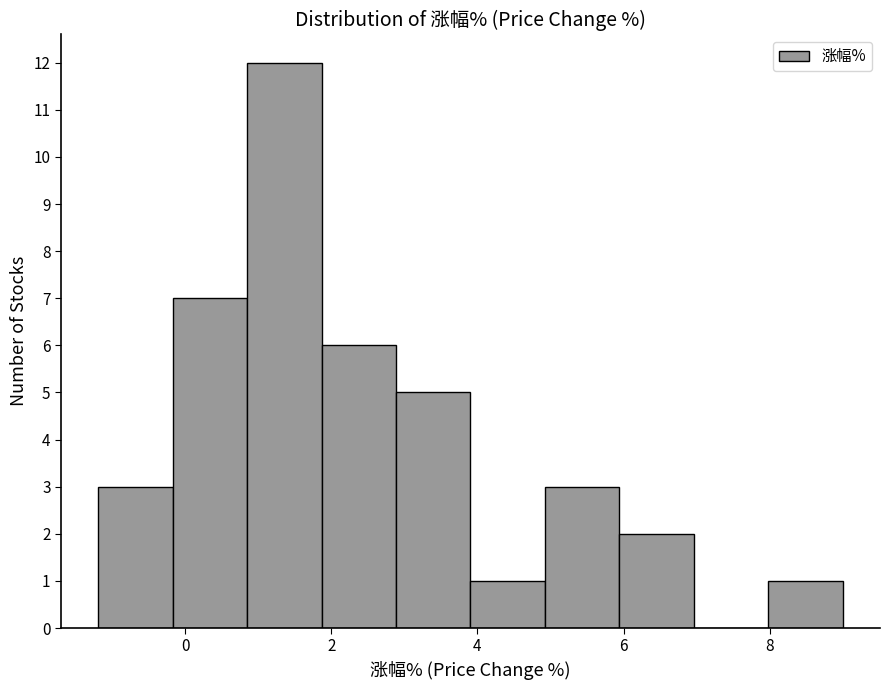

Reading left to right, list every bar in this chart as the range it spans on the x-axis followed by its height. Neither the bar edges nor the heights are printed on the chart, so give them approximately, as read against the axes.

-1.2 to -0.2: 3
-0.2 to 0.8: 7
0.8 to 1.8: 12
1.8 to 2.8: 6
2.8 to 4.0: 5
4.0 to 5.0: 1
5.0 to 6.0: 3
6.0 to 7.0: 2
7.0 to 8.0: 0
8.0 to 9.0: 1